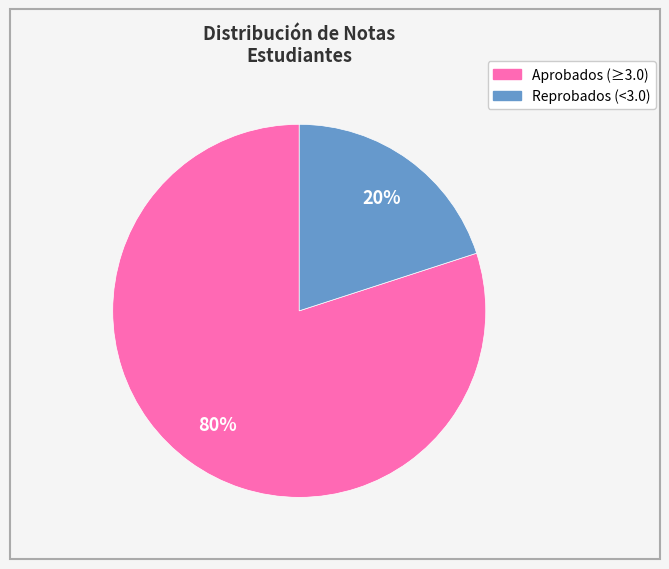

How many segments does this pie chart have?

2